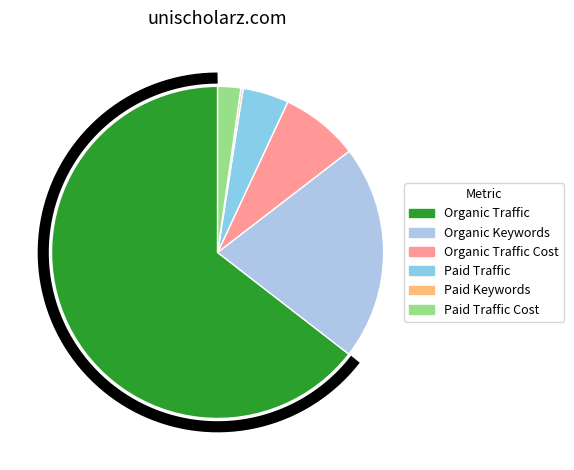

Which slice is the smallest?

Paid Keywords